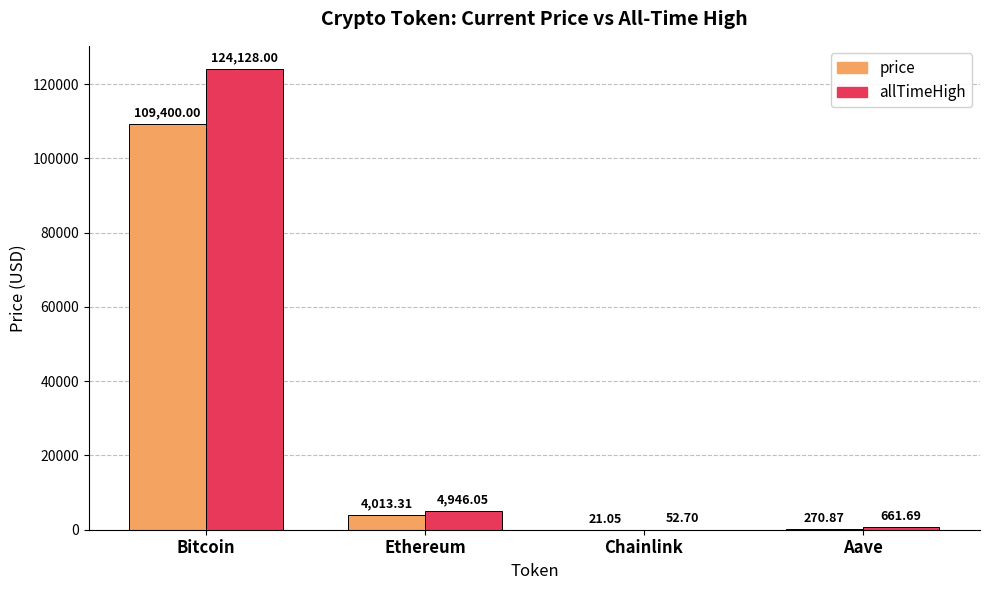

Between Chainlink and Aave, which series saw the biggest shift?

allTimeHigh